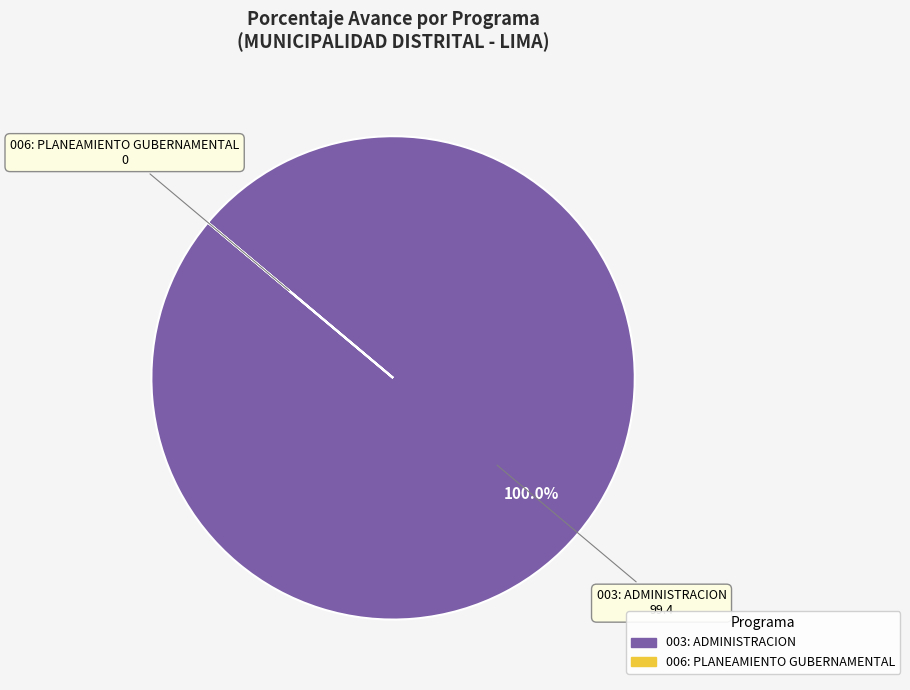

The 003: ADMINISTRACION slice represents 100% of the pie. True or false?

True